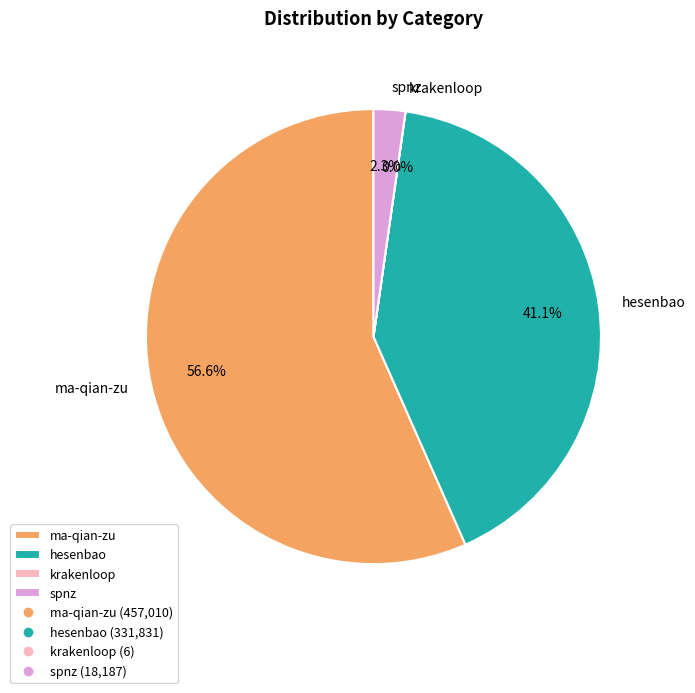

What is the total percentage of ma-qian-zu and hesenbao?

97.7%